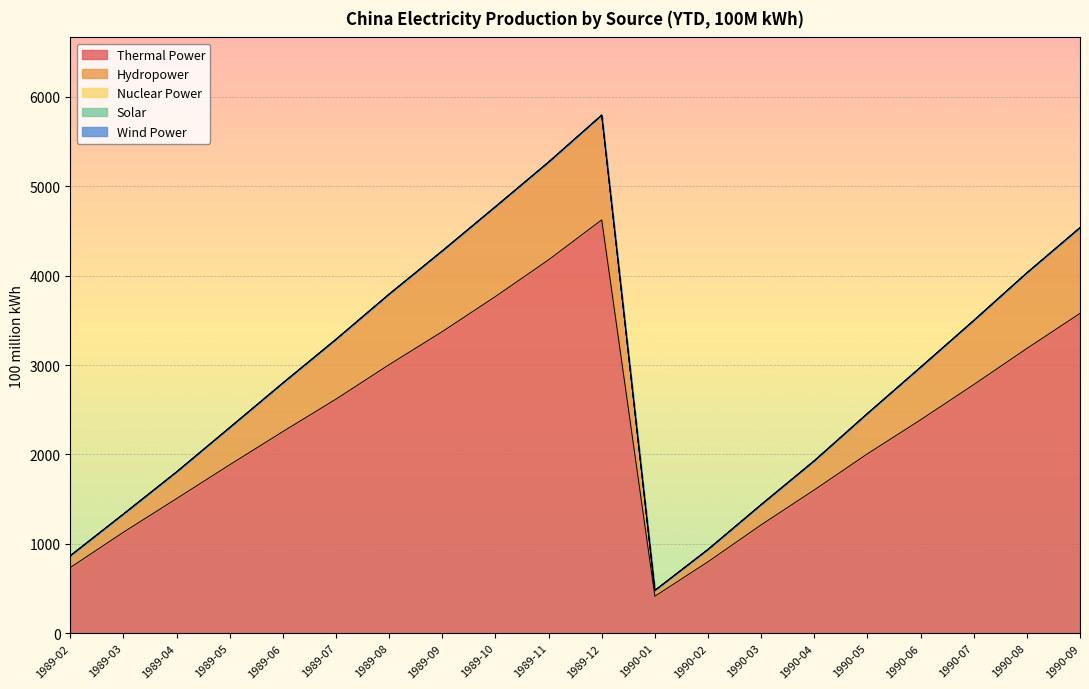

True or false: Wind Power and Solar intersect in this chart.

False